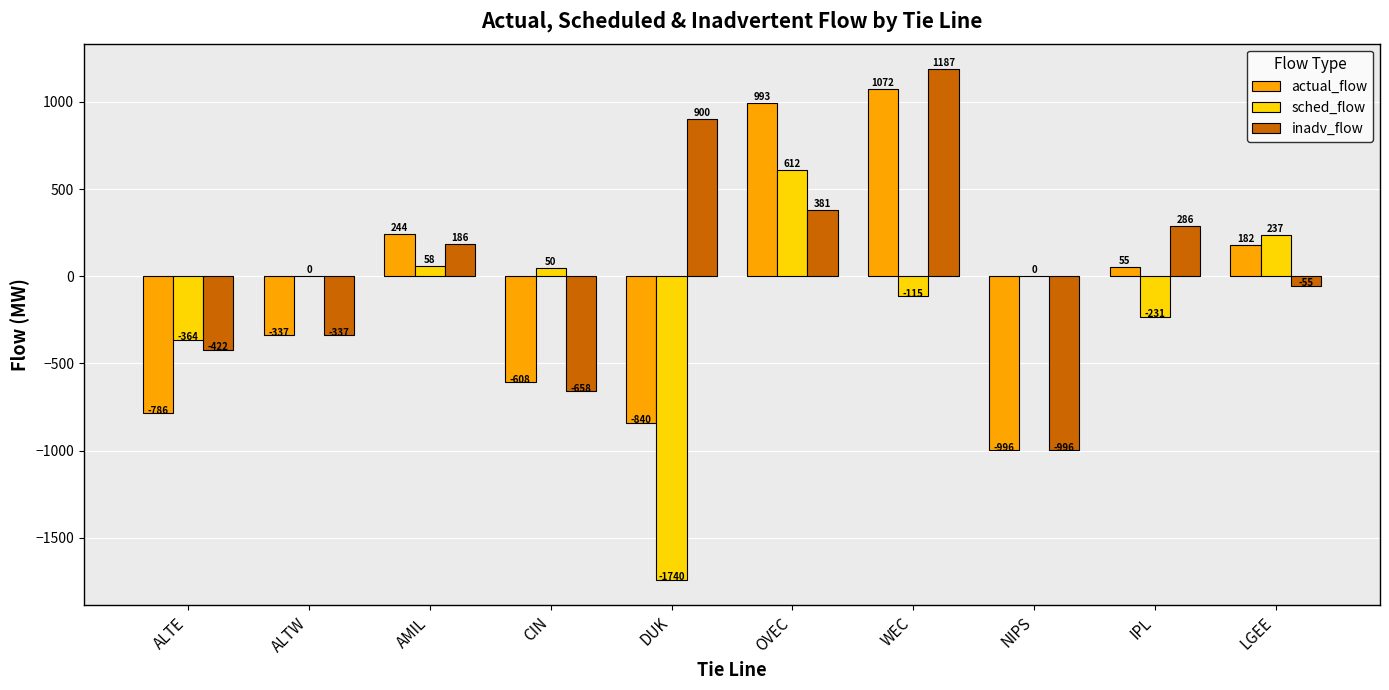

Count the number of categories in the chart.

10